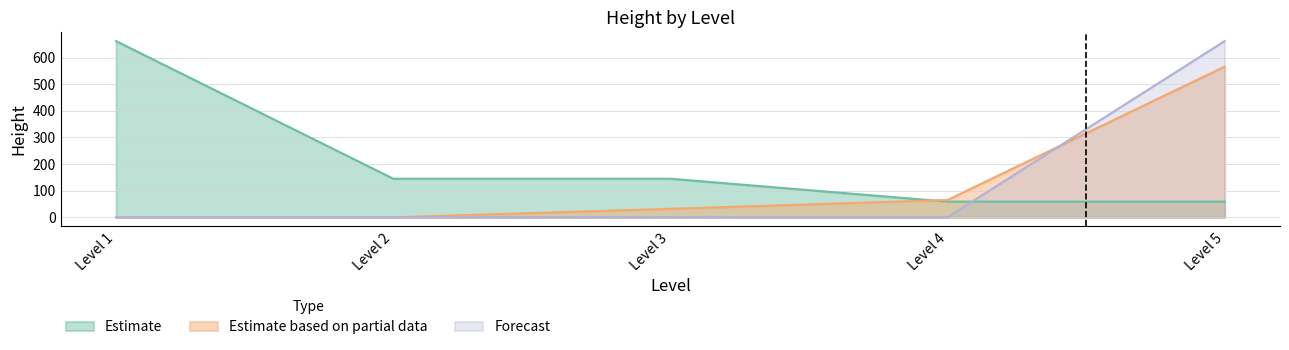

Where does the data first go above 65?

1